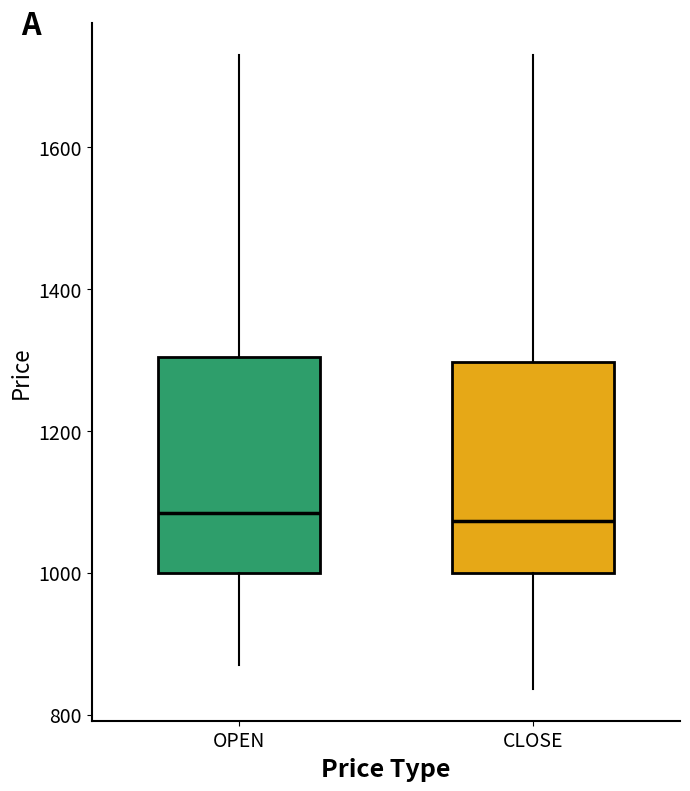

Where is the upper edge of the box for OPEN on the y-axis? The values are not printed on the chart, so give them approximately, as read against the axis.

1300